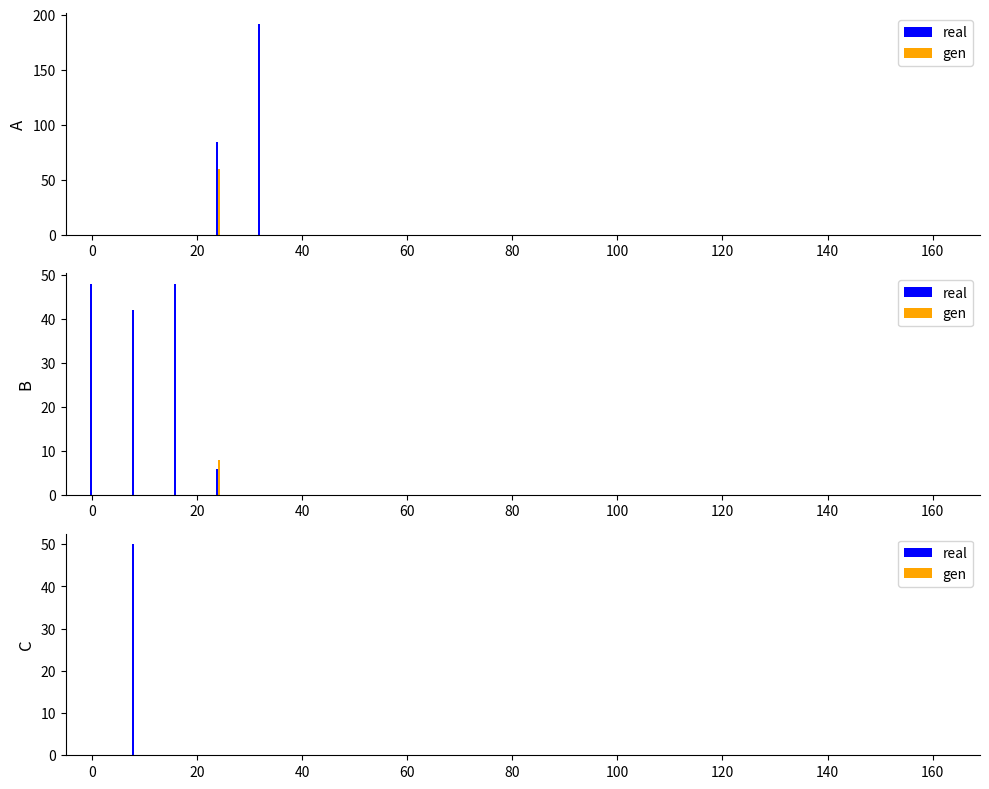

Are the bars grouped side by side (vs. stacked)?

Yes